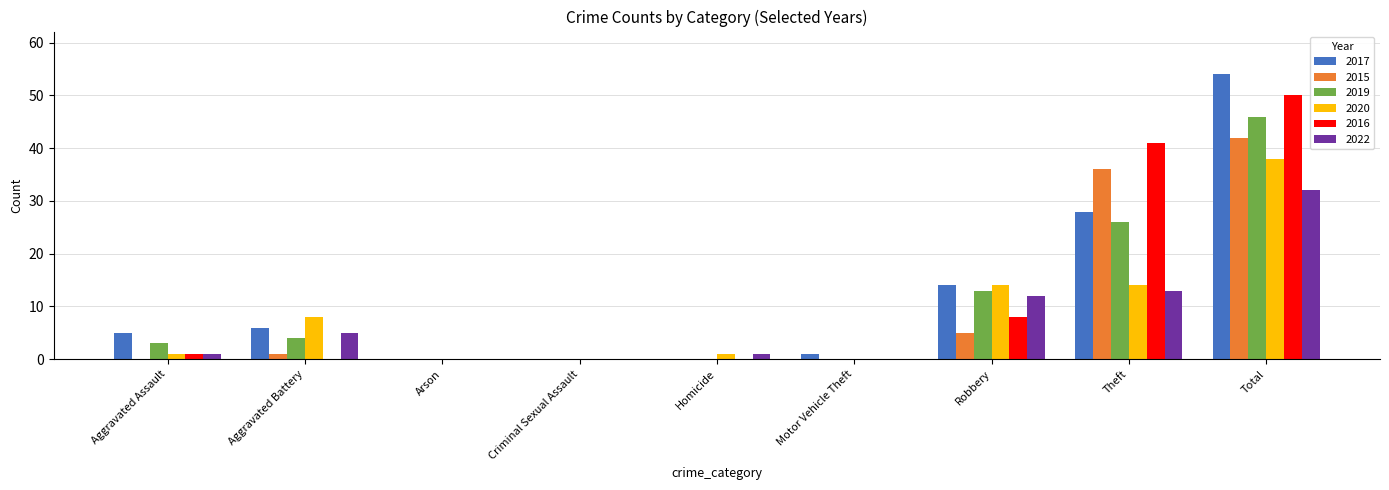

Are the bars horizontal?

No